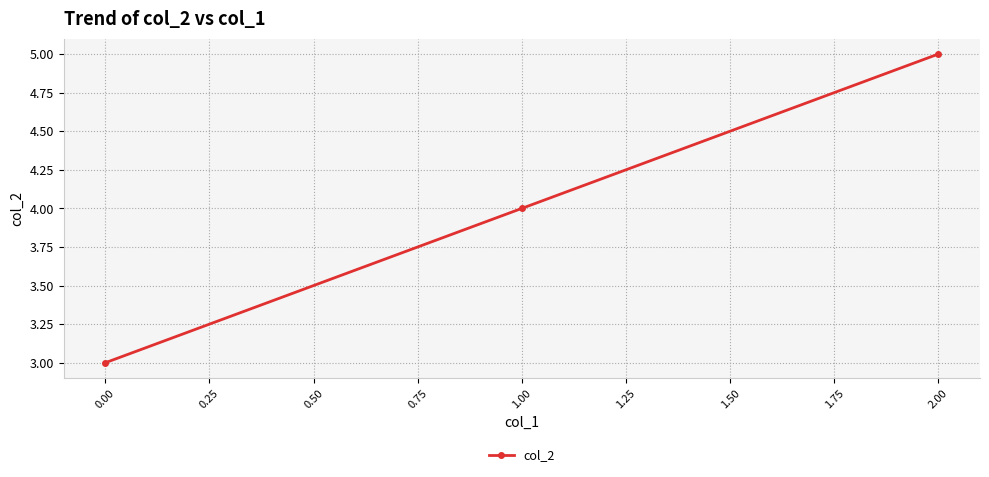

Rank the categories by value from lowest to highest.

0.00, 1.00, 2.00